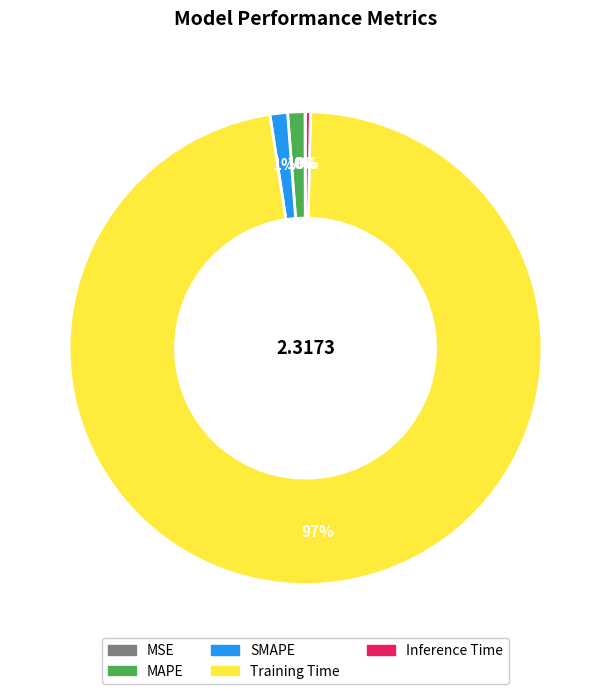

Is SMAPE the majority of the pie?

No